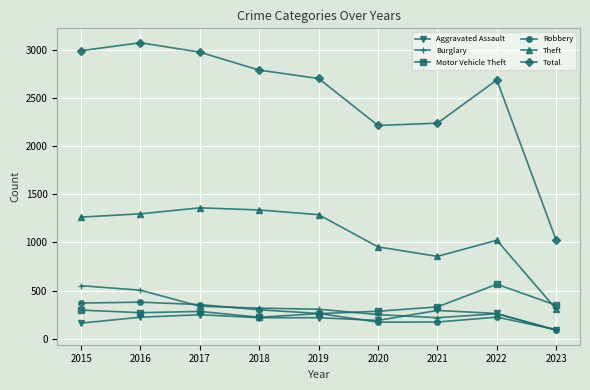

What is the sum of all Theft values?

9685